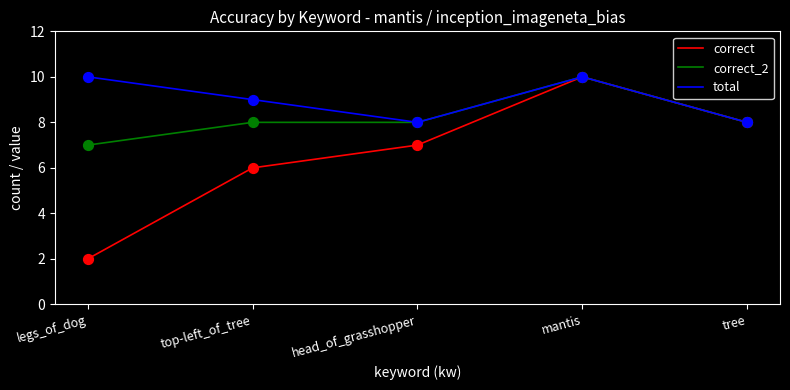

Which series has the largest total across all categories?

total